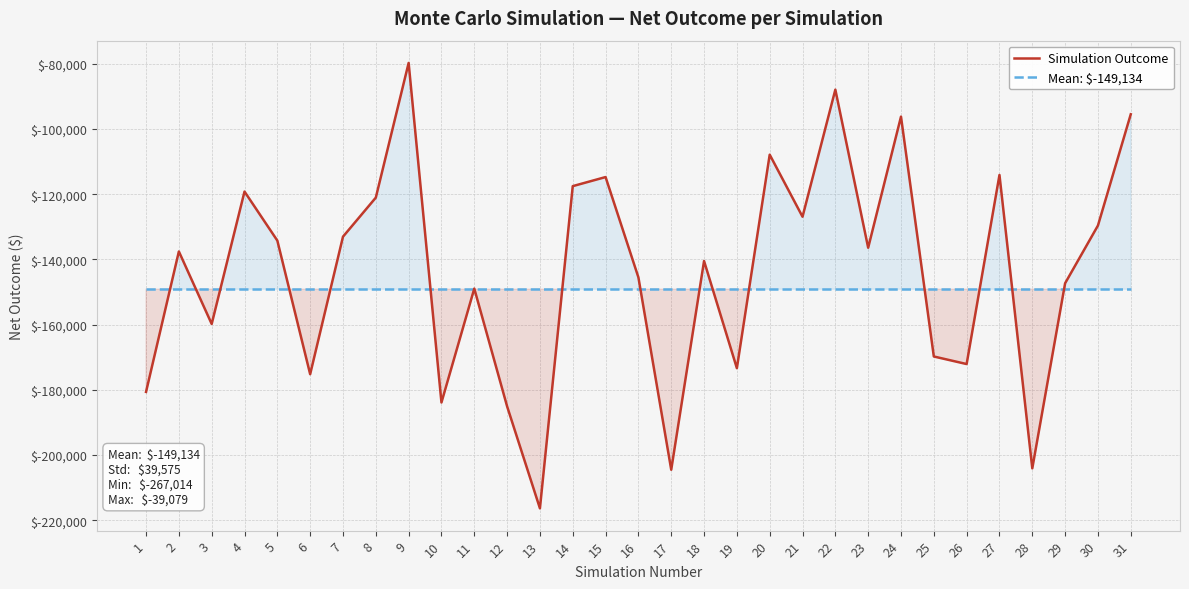

At which label is Mean: $-149,134 closest to -149133?

1